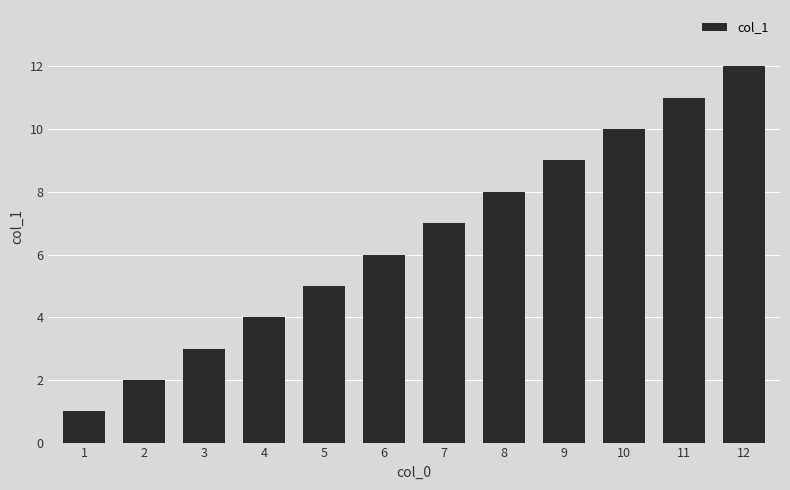

The value at 9 is 2. True or false?

False